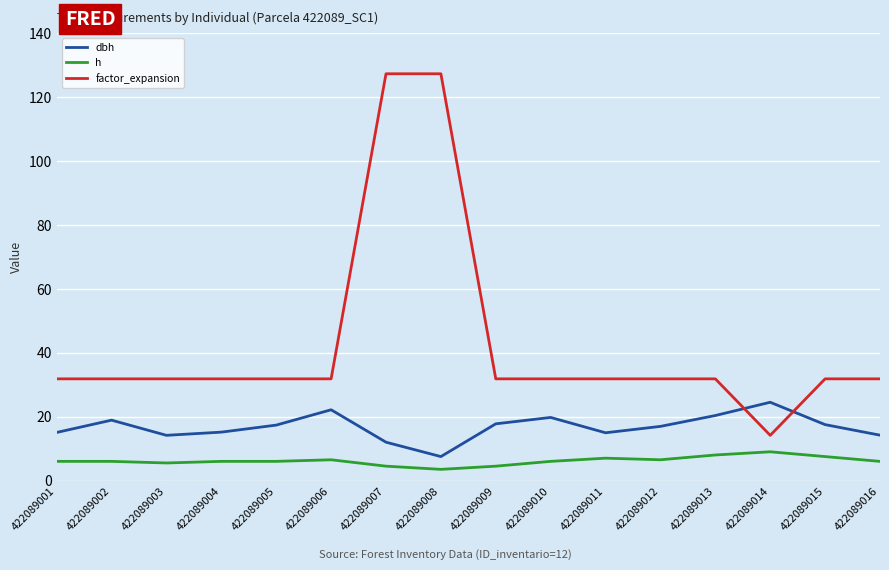

At how many categories does at least one series exceed 62?

2